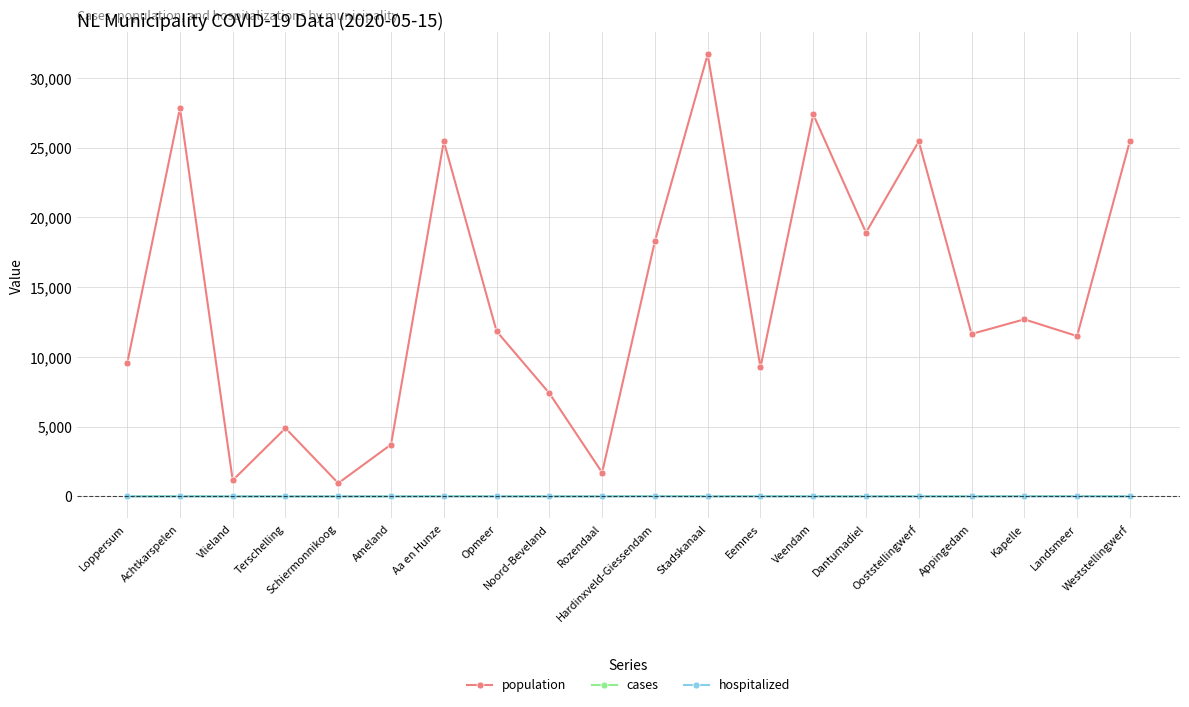

Which series has the largest total across all categories?

population